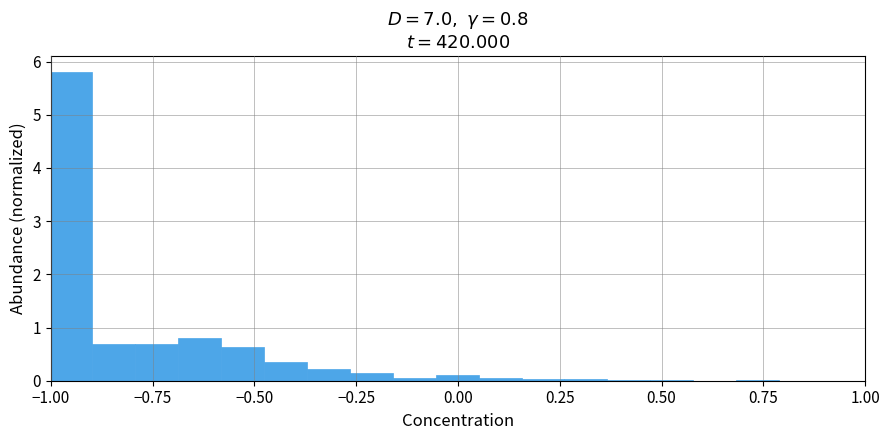

Read against the x-axis, roughly where is the centre of the tallest bar?

-0.95